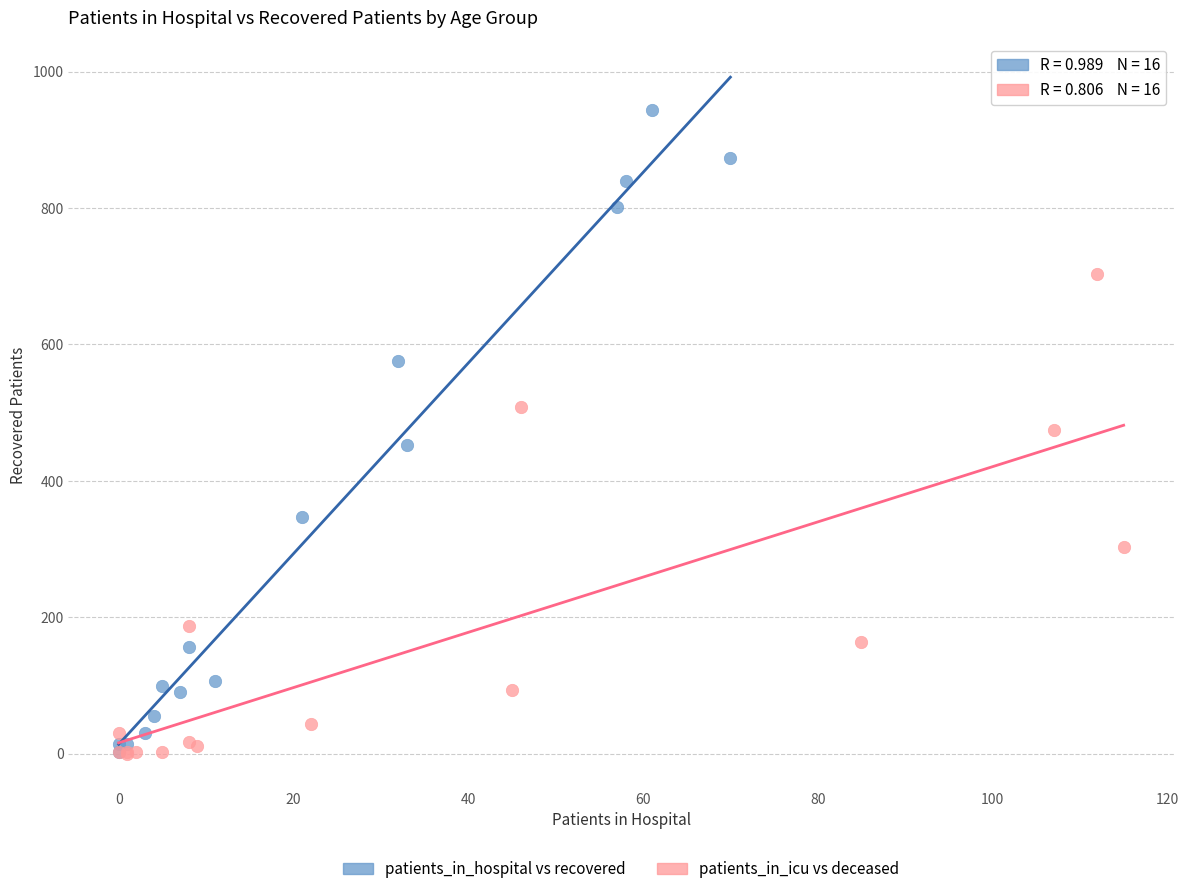

Which series contains the highest Y value?

patients_in_hospital vs recovered